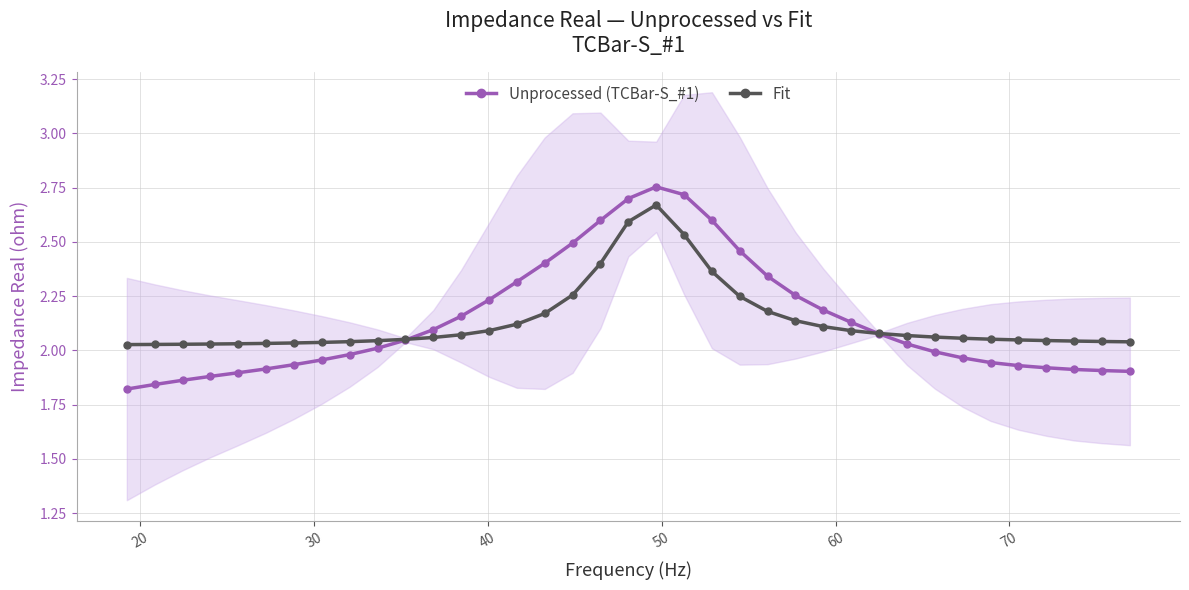

What is the maximum value for Fit?

2.7